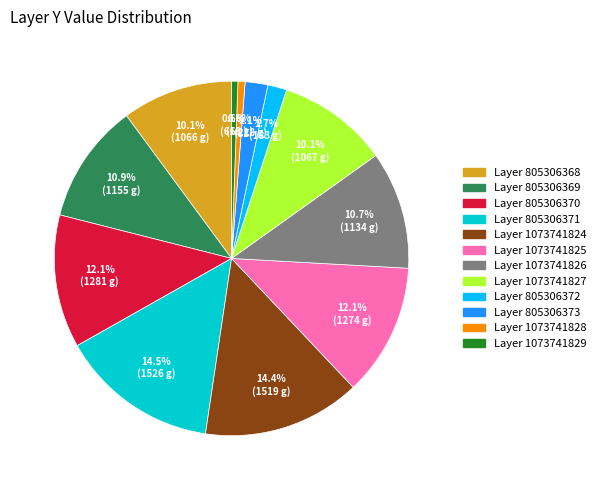

Is there a majority slice in this chart?

No